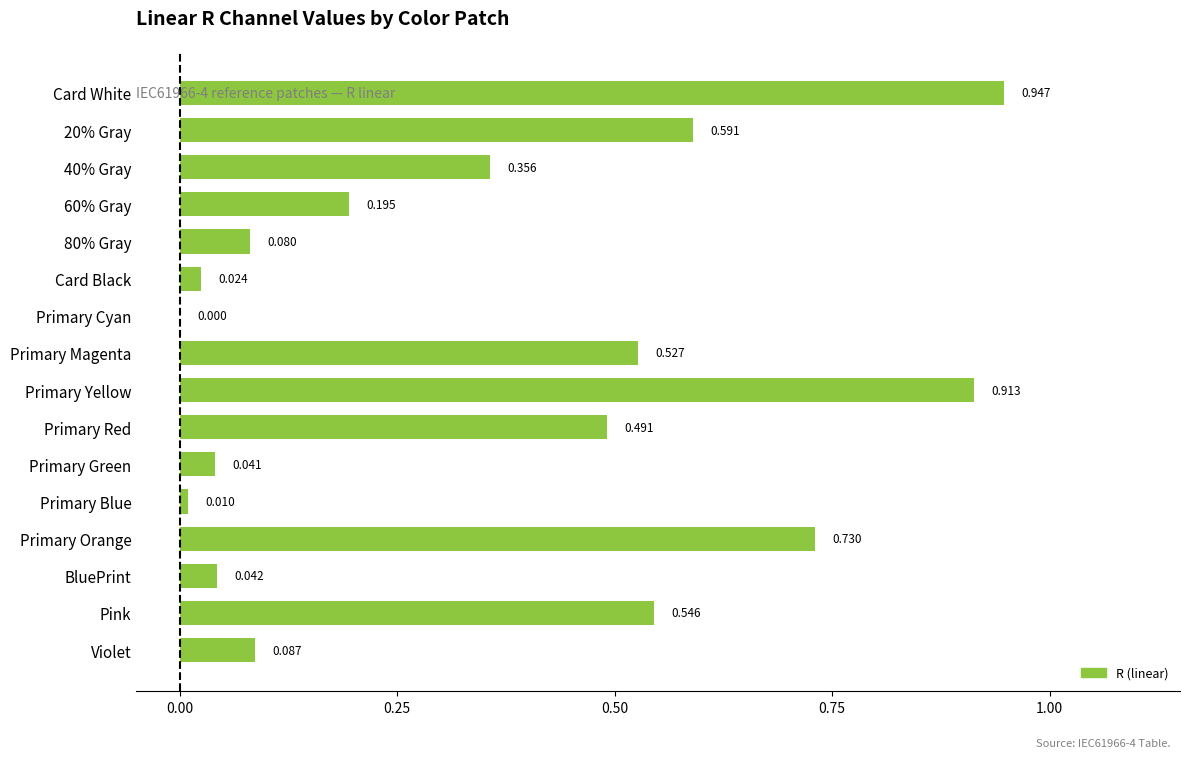

Between Pink and Primary Green, which is larger?

Pink